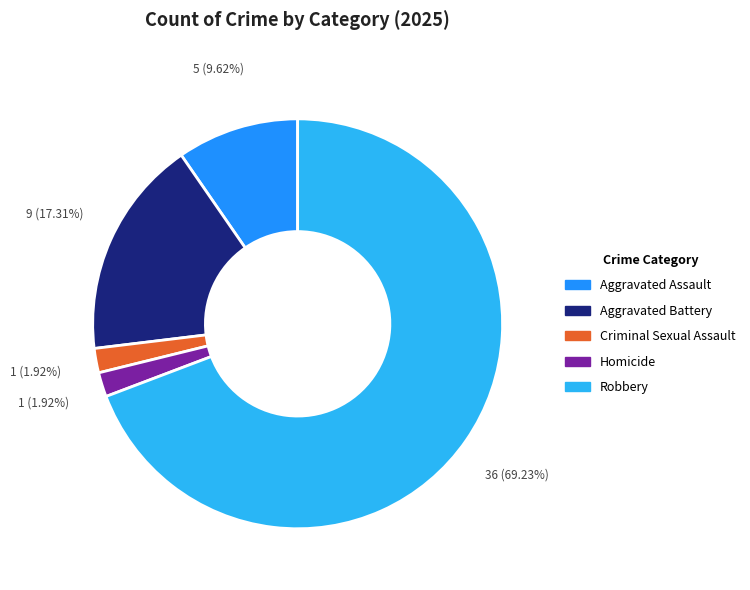

How many slices are in this pie chart?

5